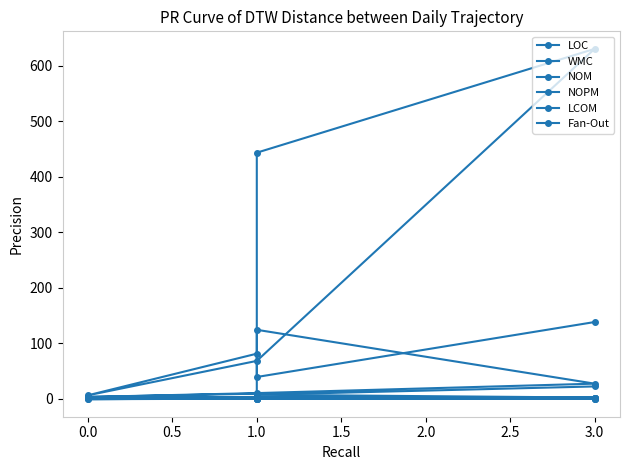

True or false: Fan-Out and LOC intersect in this chart.

False